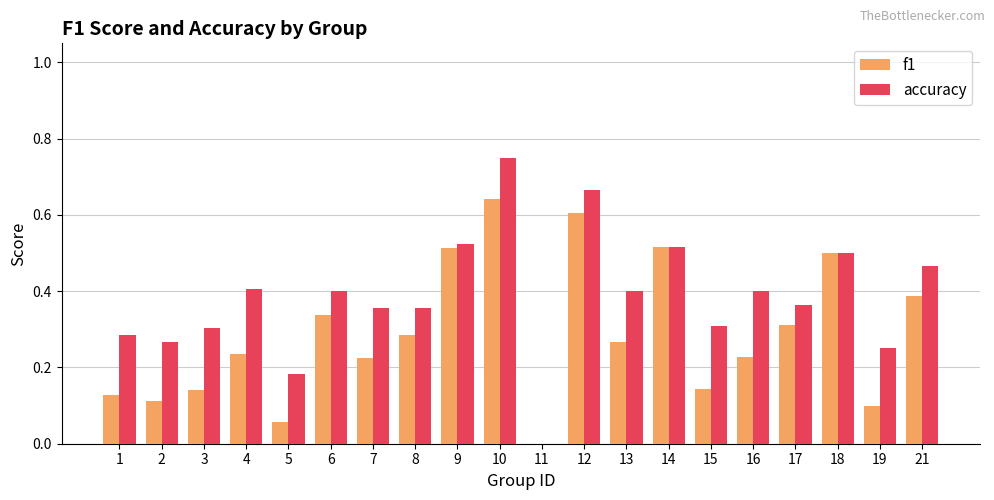

What is the total value across all series at 18?

1.0